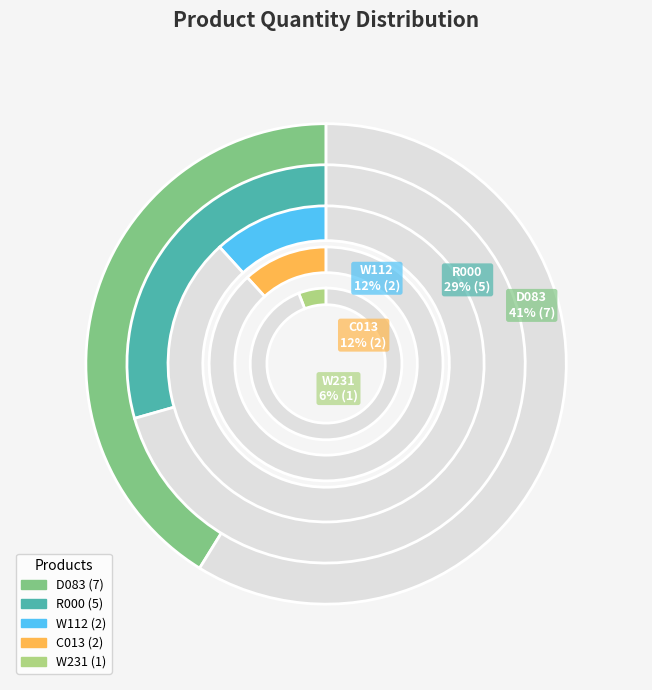

The W231 slice represents 6% of the pie. True or false?

True